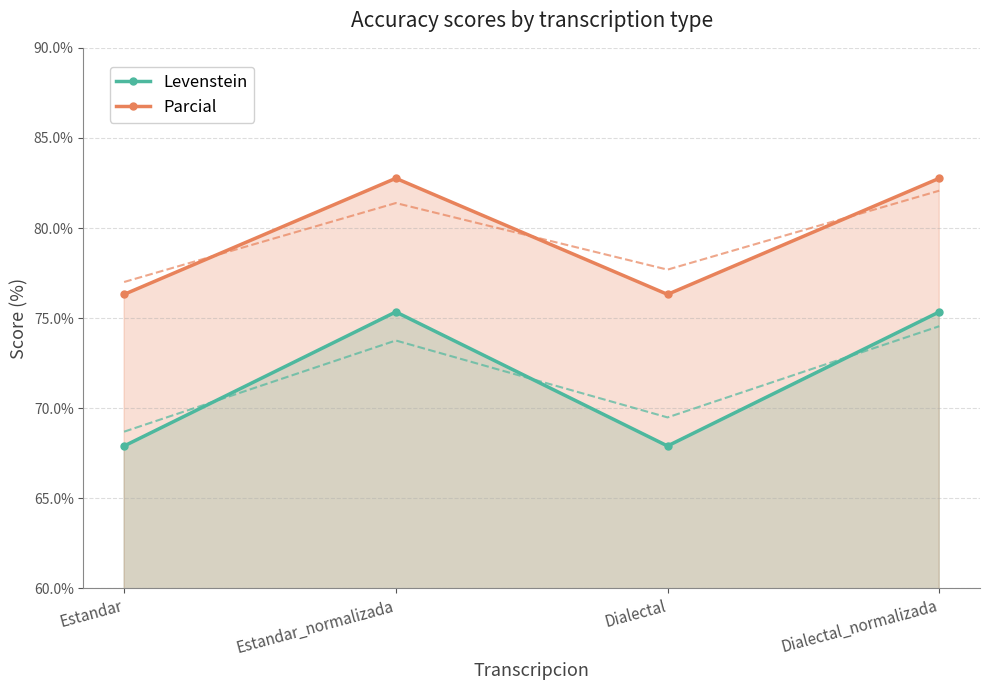

True or false: Levenstein has a value of 115.1 at Dialectal_normalizada.

False